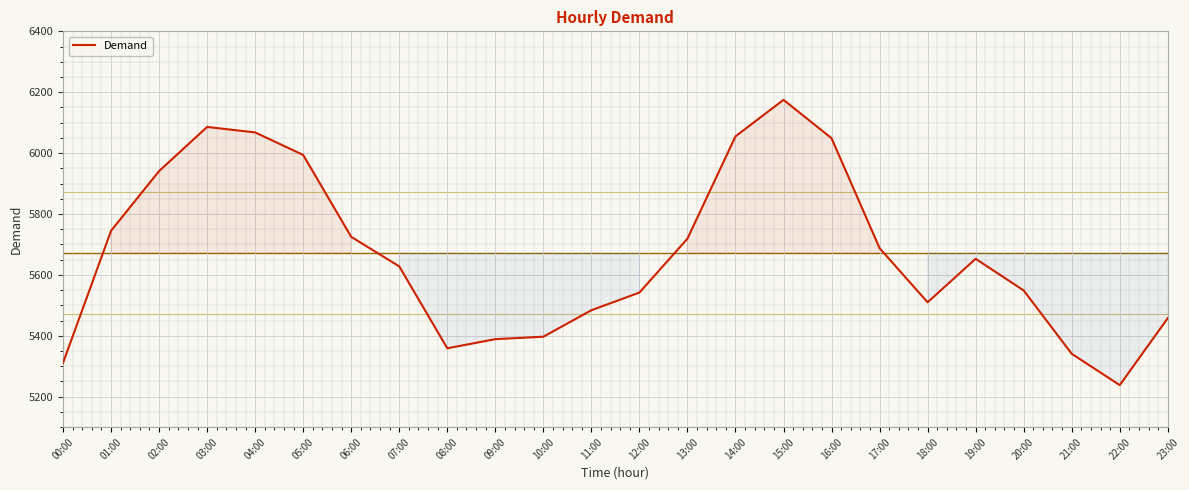

What is the greatest value displayed?

6175